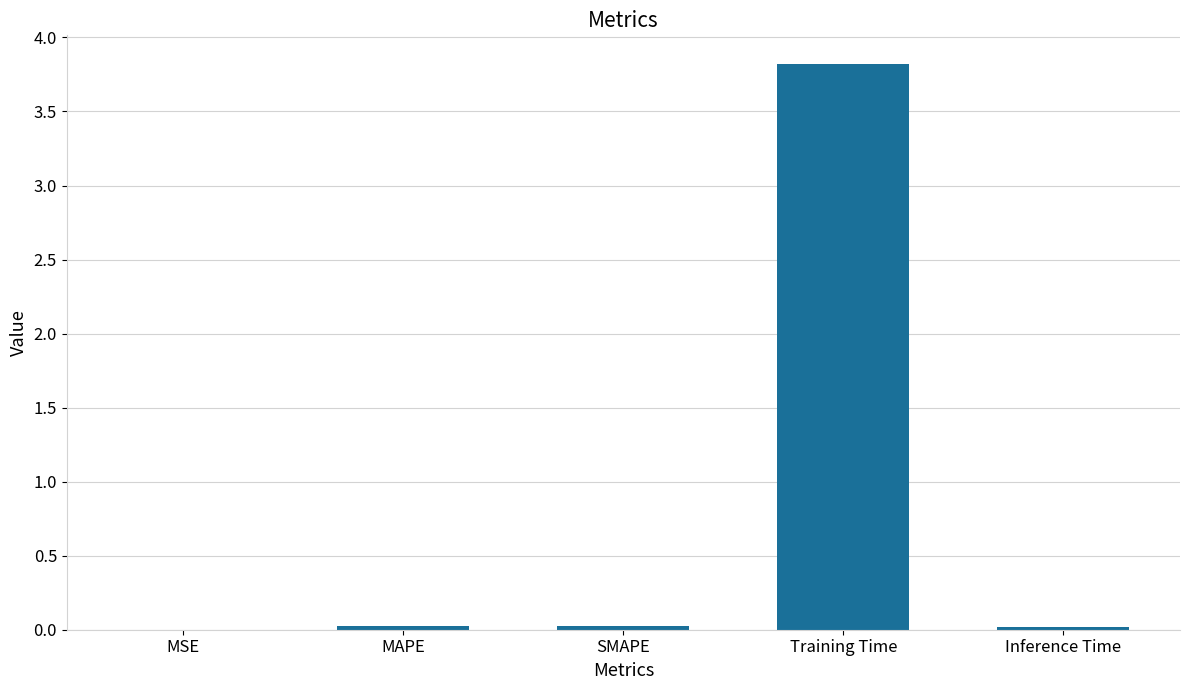

Are the bars horizontal?

No